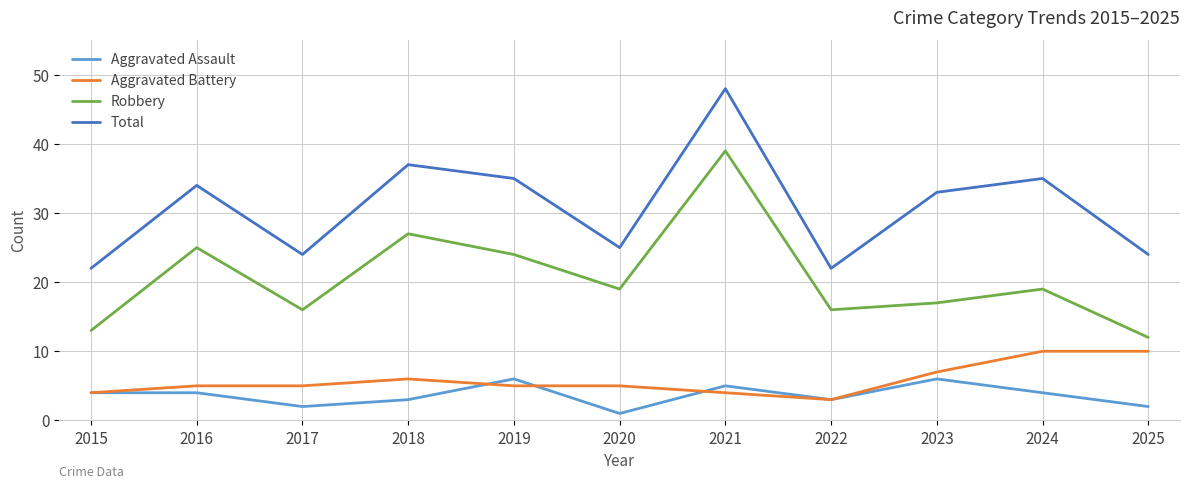

Is the value of Total at 2018 greater than the value of Aggravated Battery at 2024?

Yes